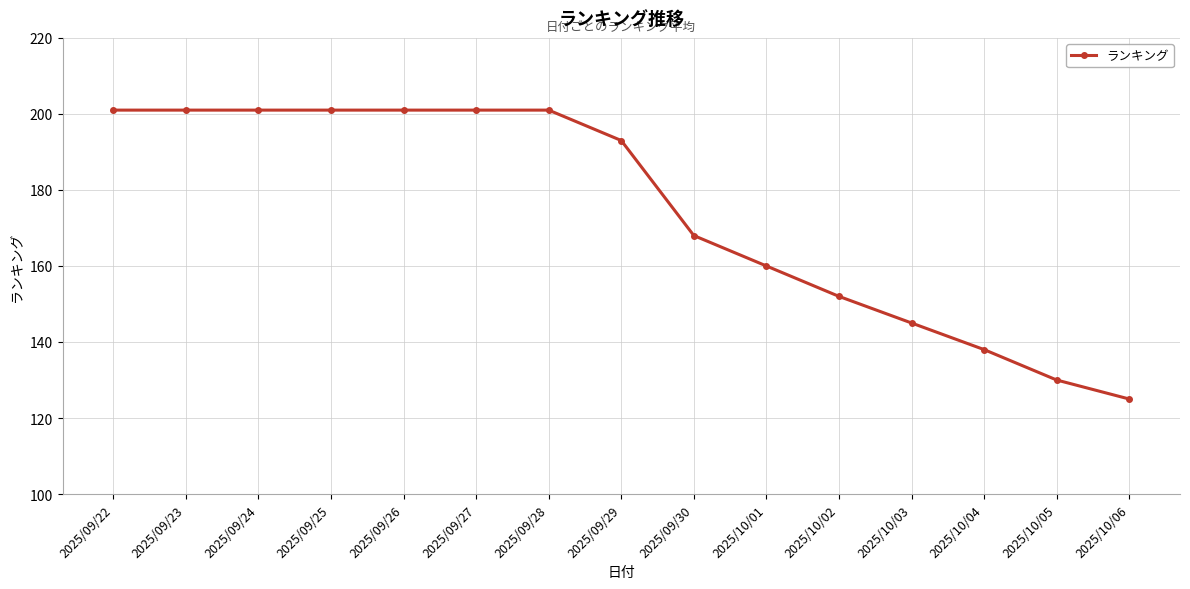

What is the smallest value displayed?

125